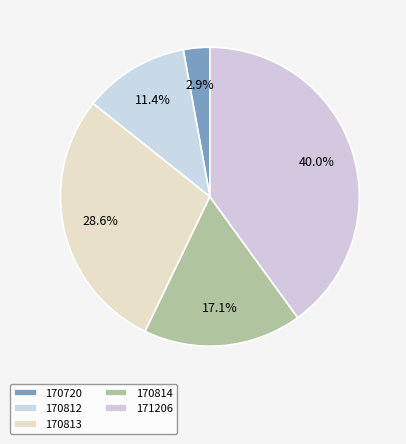

What is the ratio of the value at 170813 to the value at 170720?

10.0